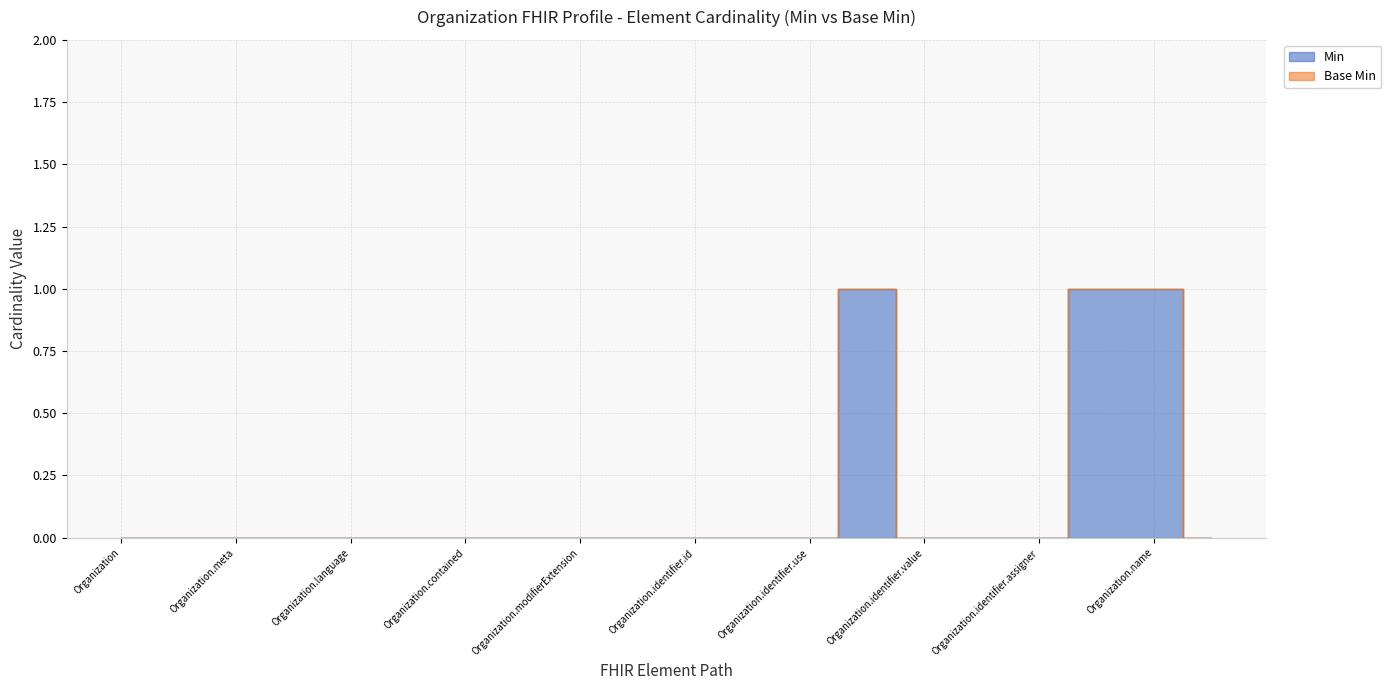

True or false: the data shows 0 at Organization.modifierExtension.

True